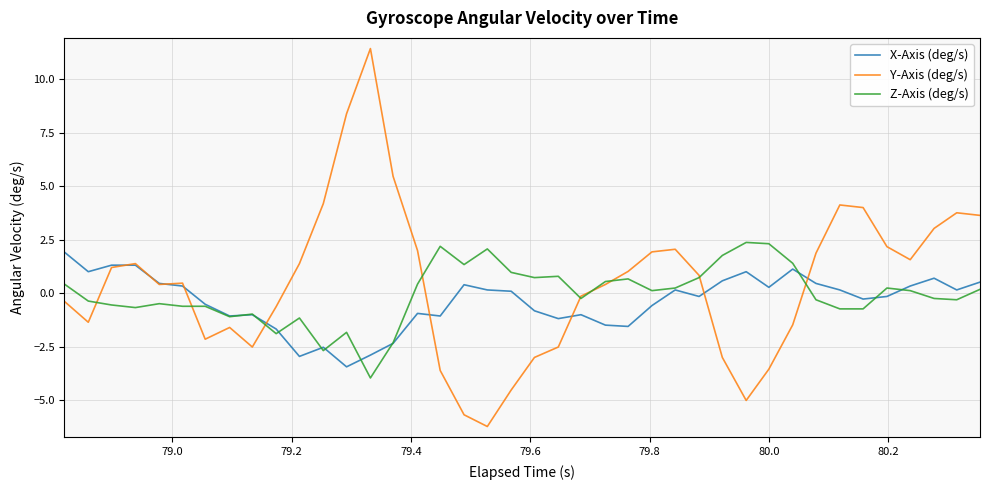

What is the highest value of the Y-Axis (deg/s) series?

11.4